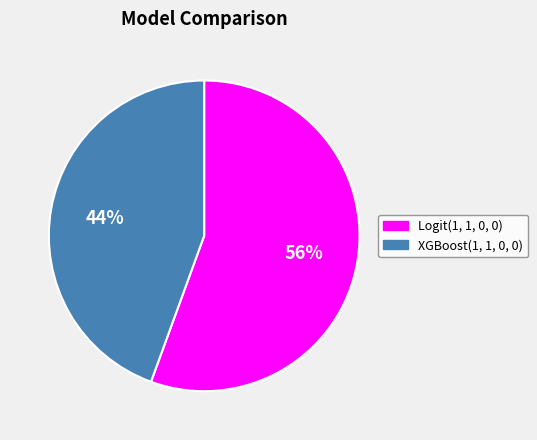

To the nearest percent, what is the combined percentage of XGBoost(1, 1, 0, 0) and Logit(1, 1, 0, 0)?

100%